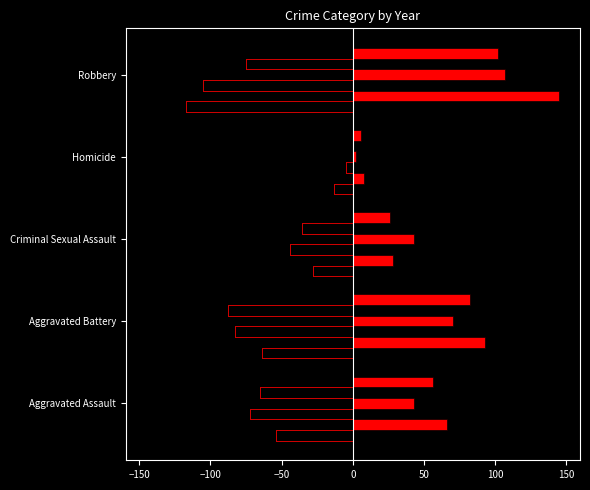

Which series has the largest range (max minus min)?

2016